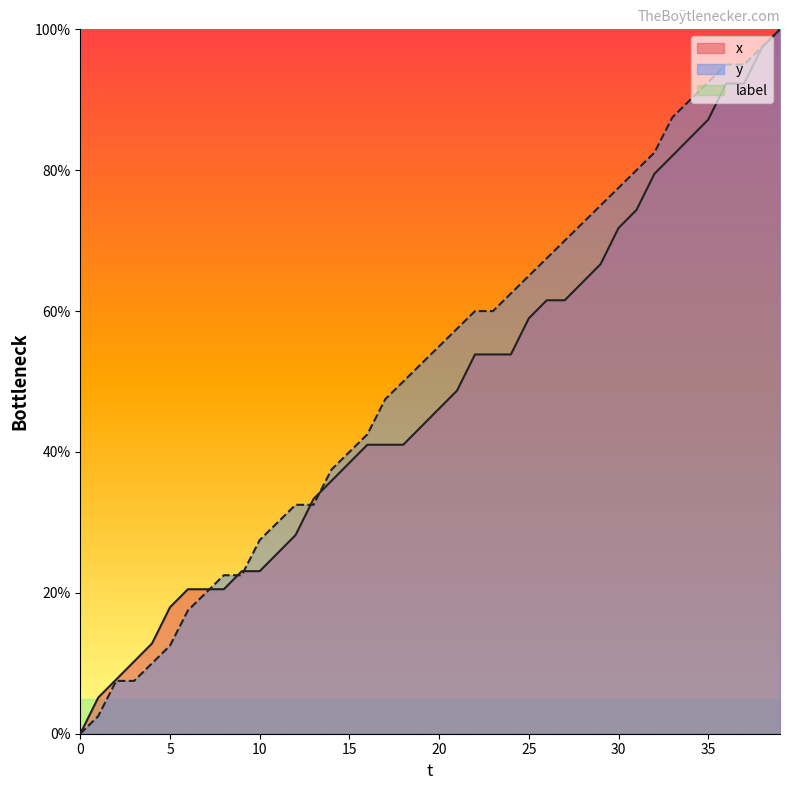

Does the chart display data point markers on the line(s)?

No